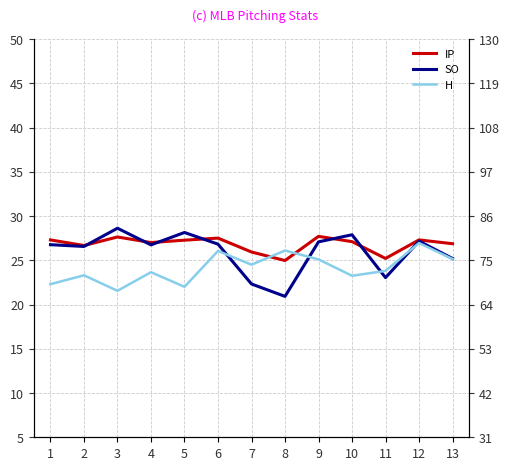

What is the total value across all series at 7?

72.8